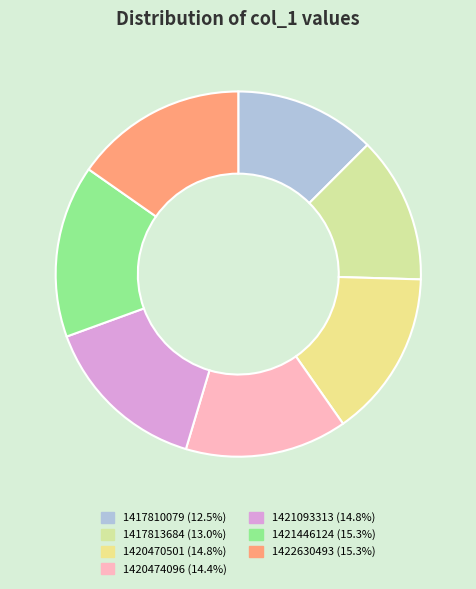

Does 1417813684 account for over 50% of the chart?

No